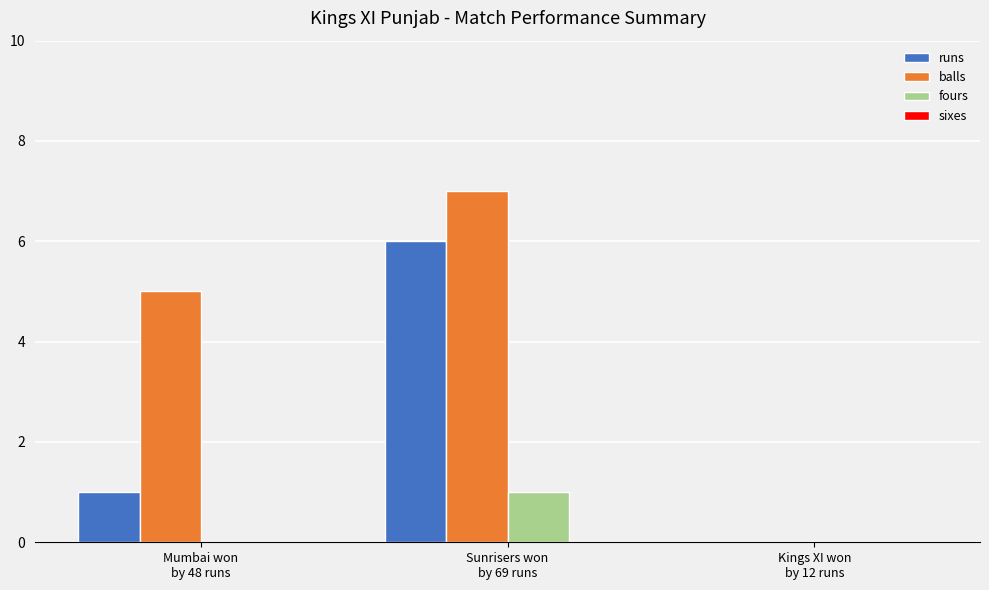

What is the sum of all balls values?

12